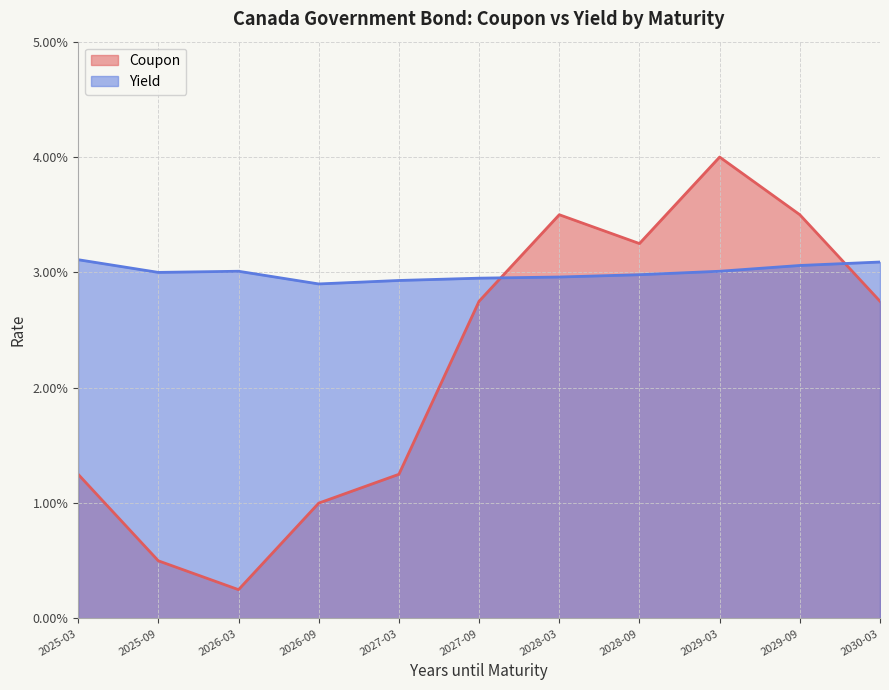

How many times do Coupon and Yield cross each other?

2